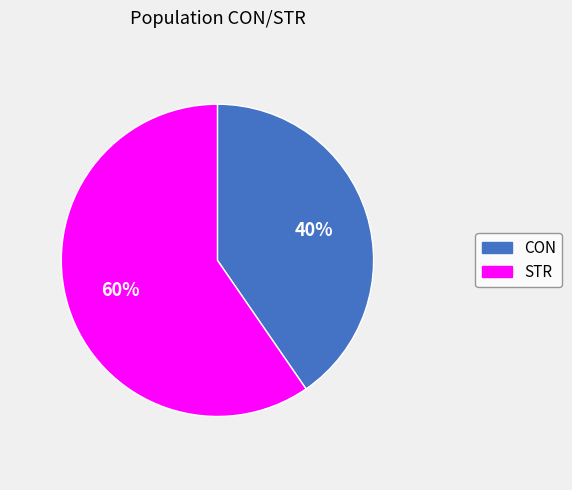

What percentage is the CON slice, to the nearest percent?

40%